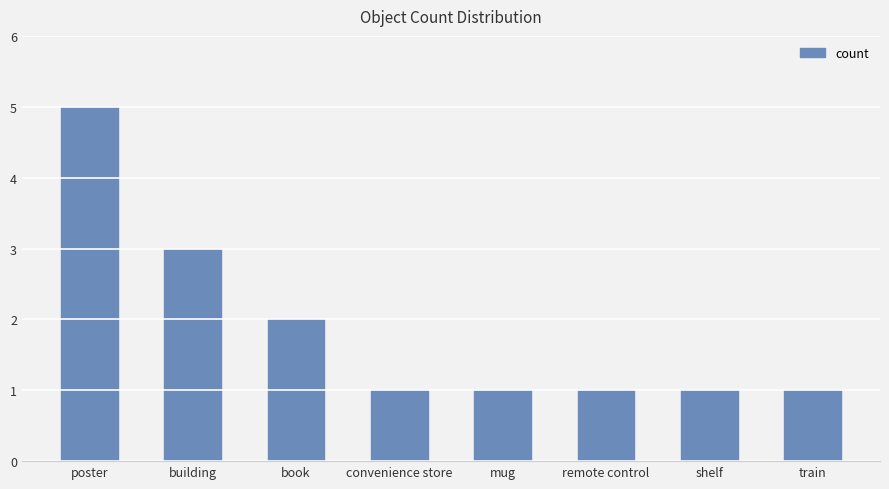

What is the greatest value displayed?

5